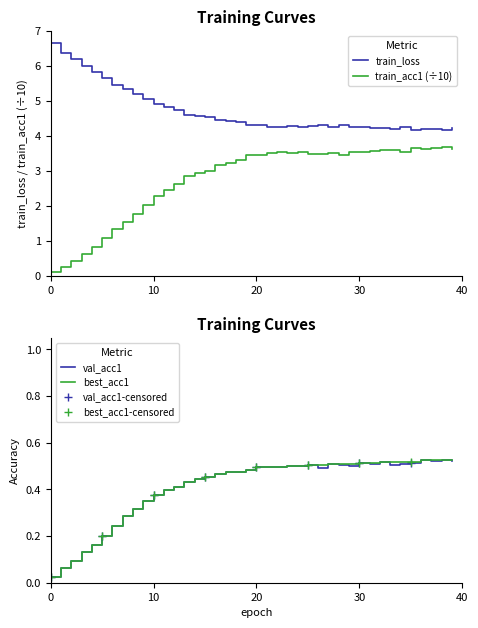

What is the total value across all series at 16?

8.5